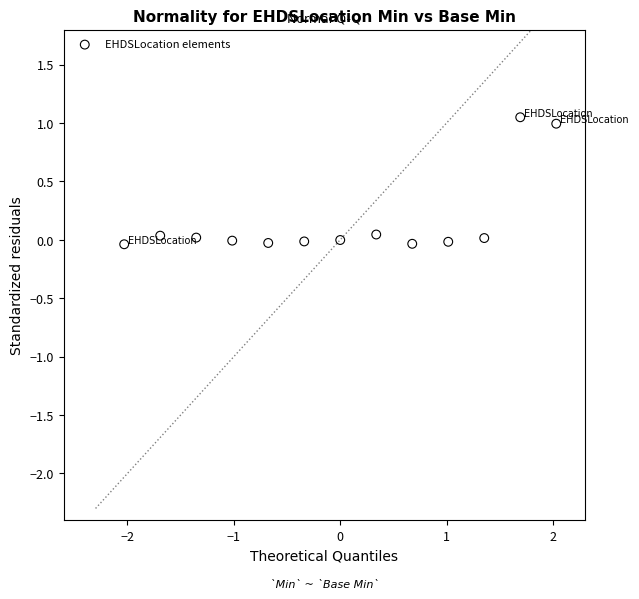

What is the range of Y values (max minus min)?

1.1